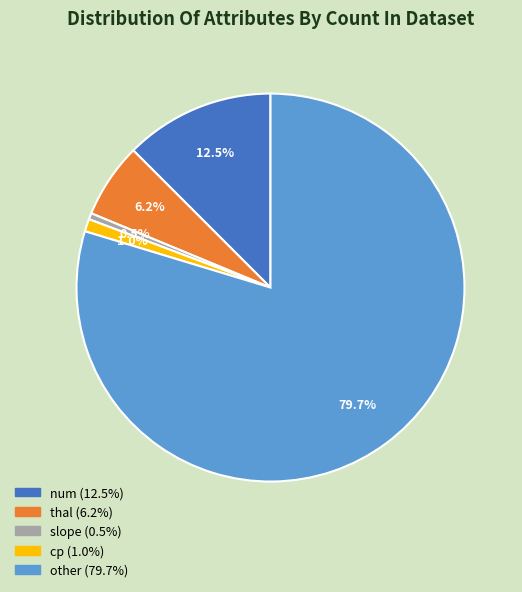

To the nearest percent, what is the difference between the largest and smallest slice percentages?

79%